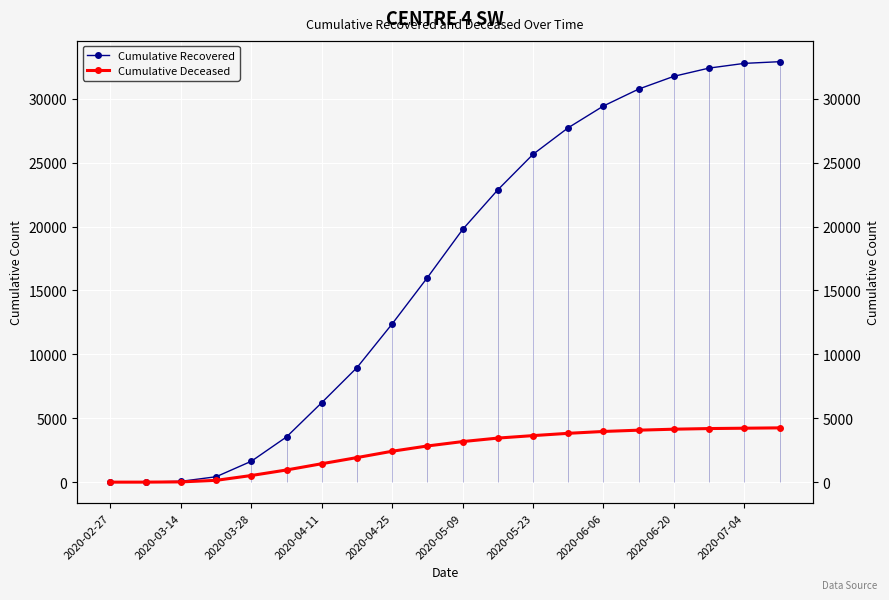

At which category is the sum across all series the highest?

19